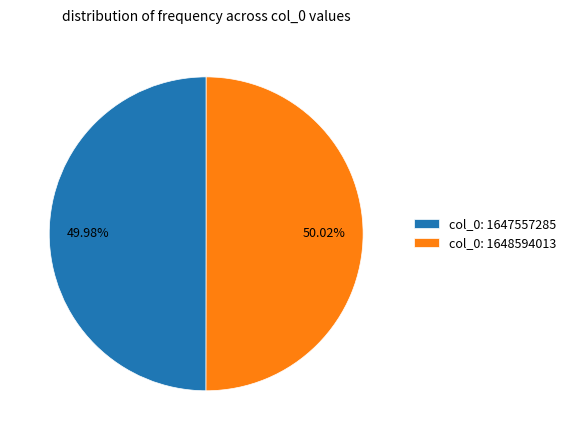

Combined, do col_0: 1648594013 and col_0: 1647557285 account for over 50%?

Yes